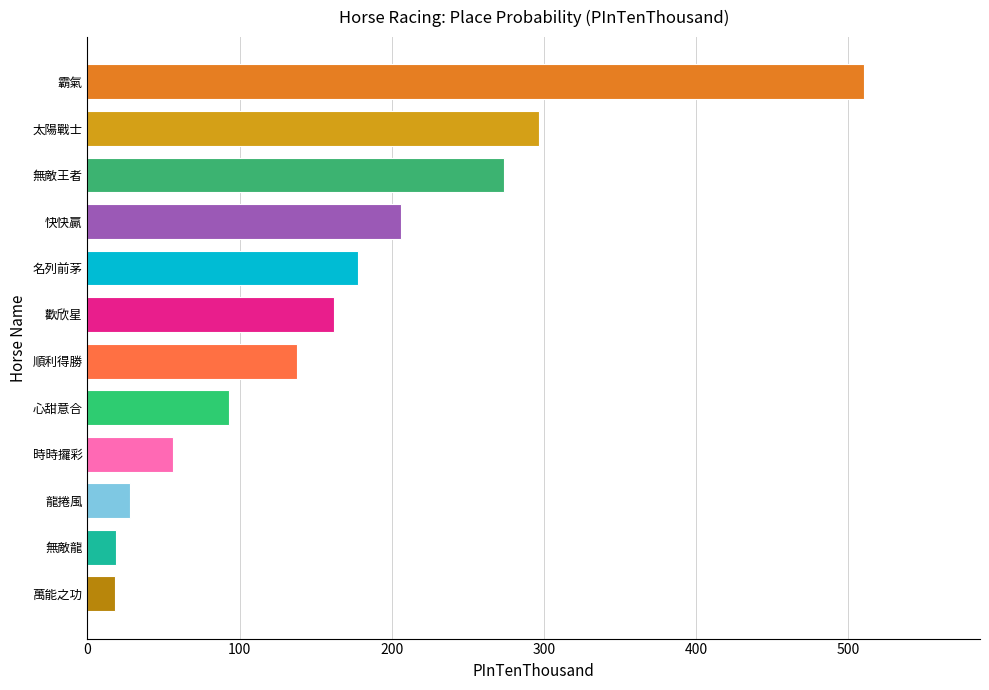

What is the difference between the second highest and minimum values?

279